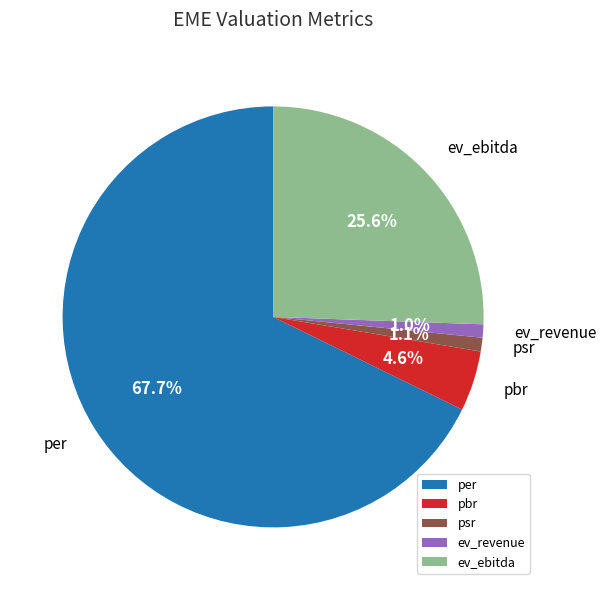

Which slice is the largest?

per